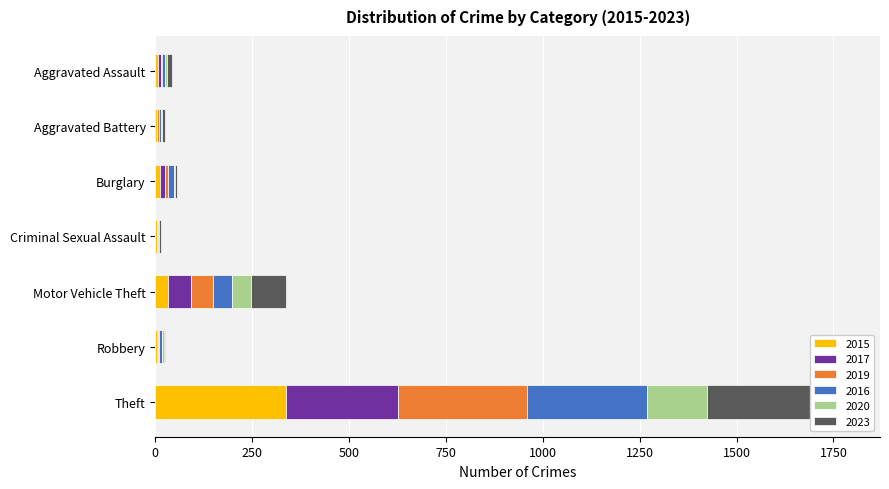

Is the value of 2015 at Robbery greater than the value of 2023 at Aggravated Battery?

No